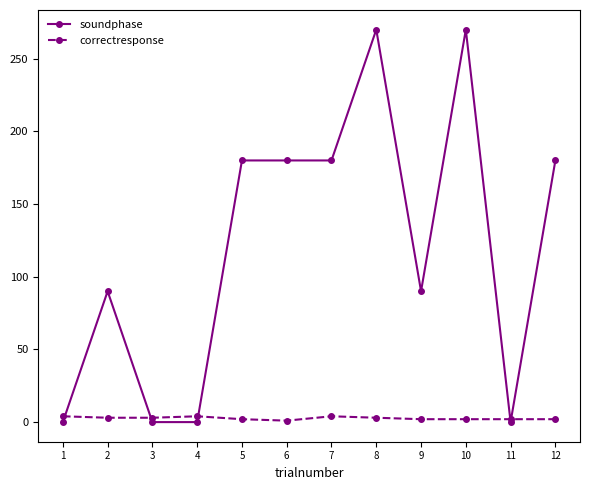

True or false: soundphase and correctresponse cross at least once.

True